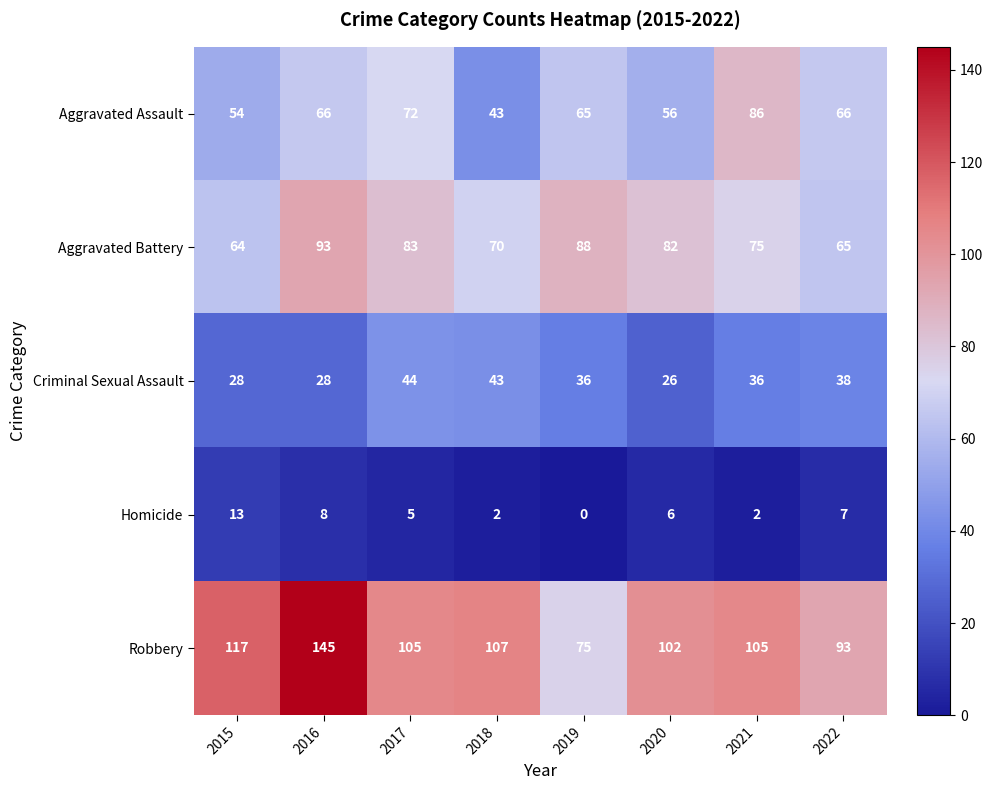

Which series has the largest range (max minus min)?

Robbery